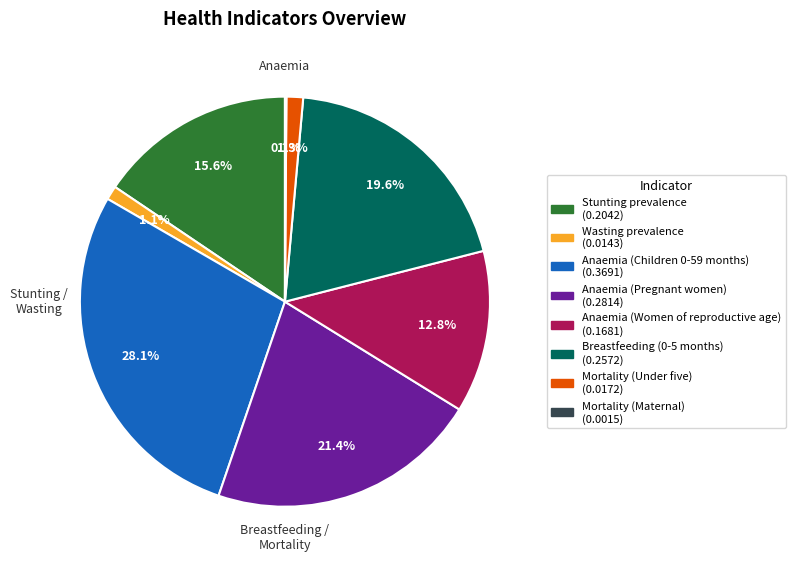

Is Anaemia (Women of reproductive age) the majority of the pie?

No